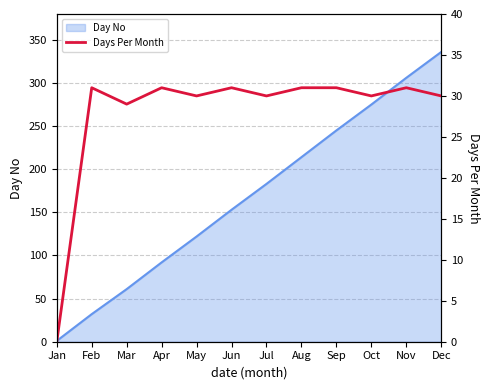

How many lines are shown in the chart?

1